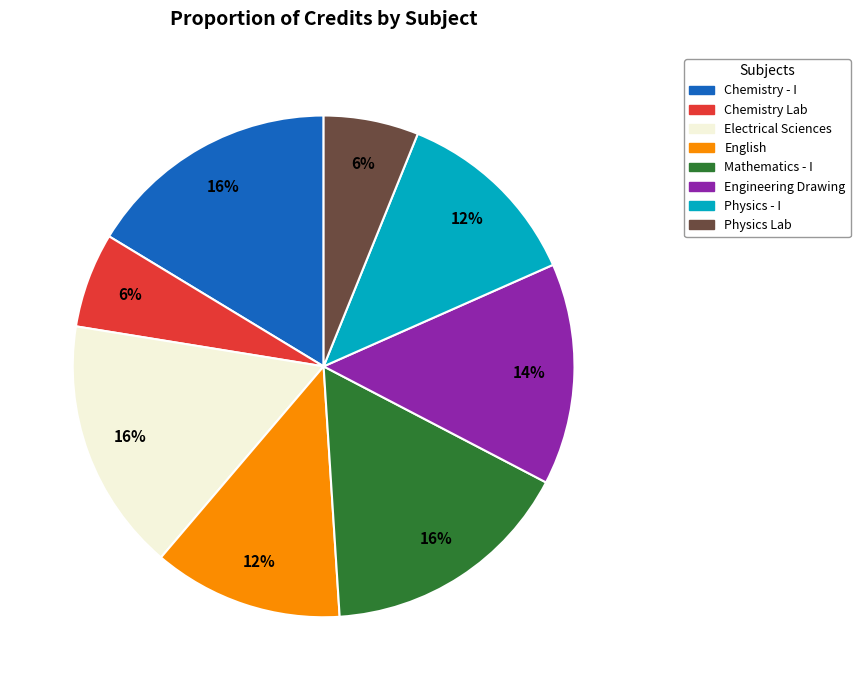

How many segments does this pie chart have?

8